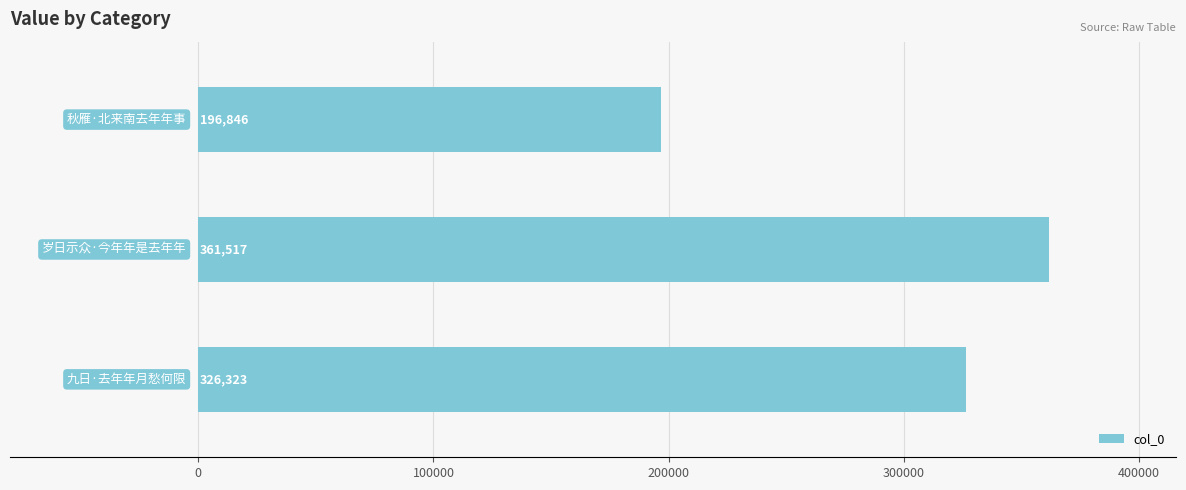

How many values are between 196846 and 361517?

3